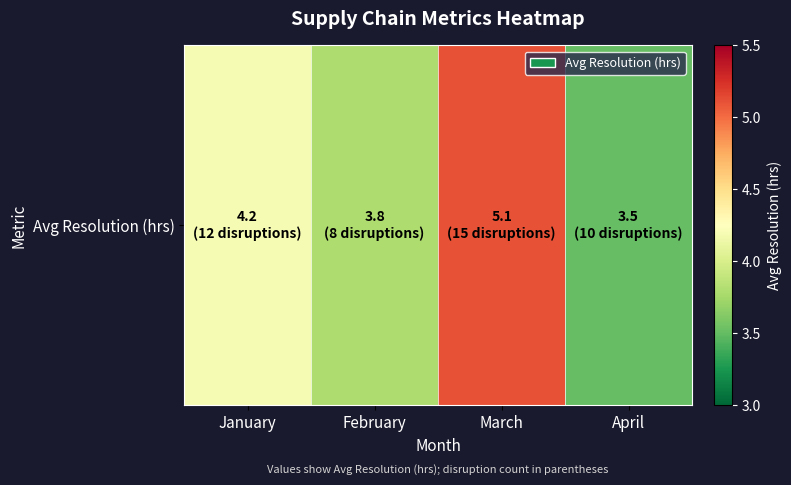

List the labels in order of value, largest first.

March, January, February, April